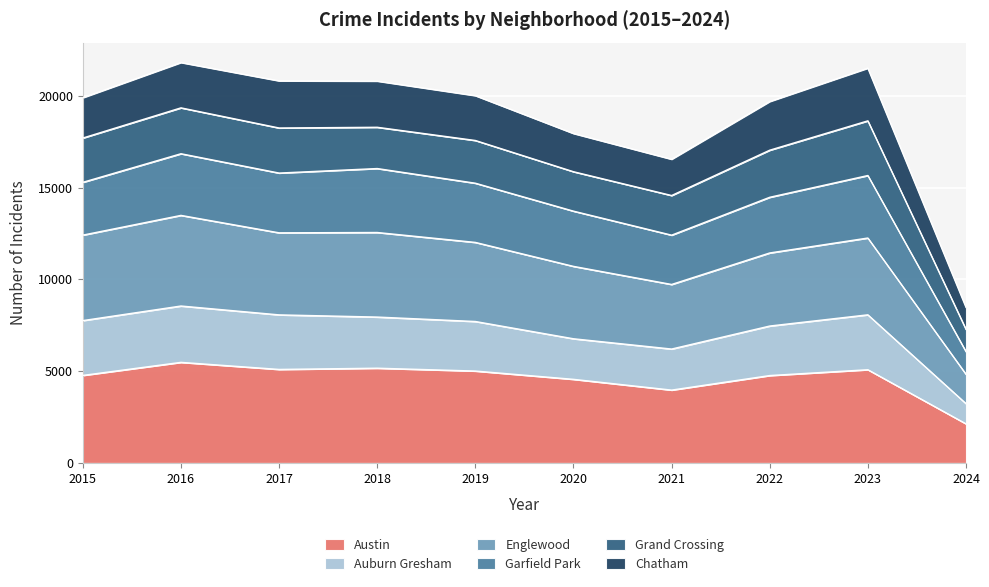

What is the highest value of the Austin series?

5481